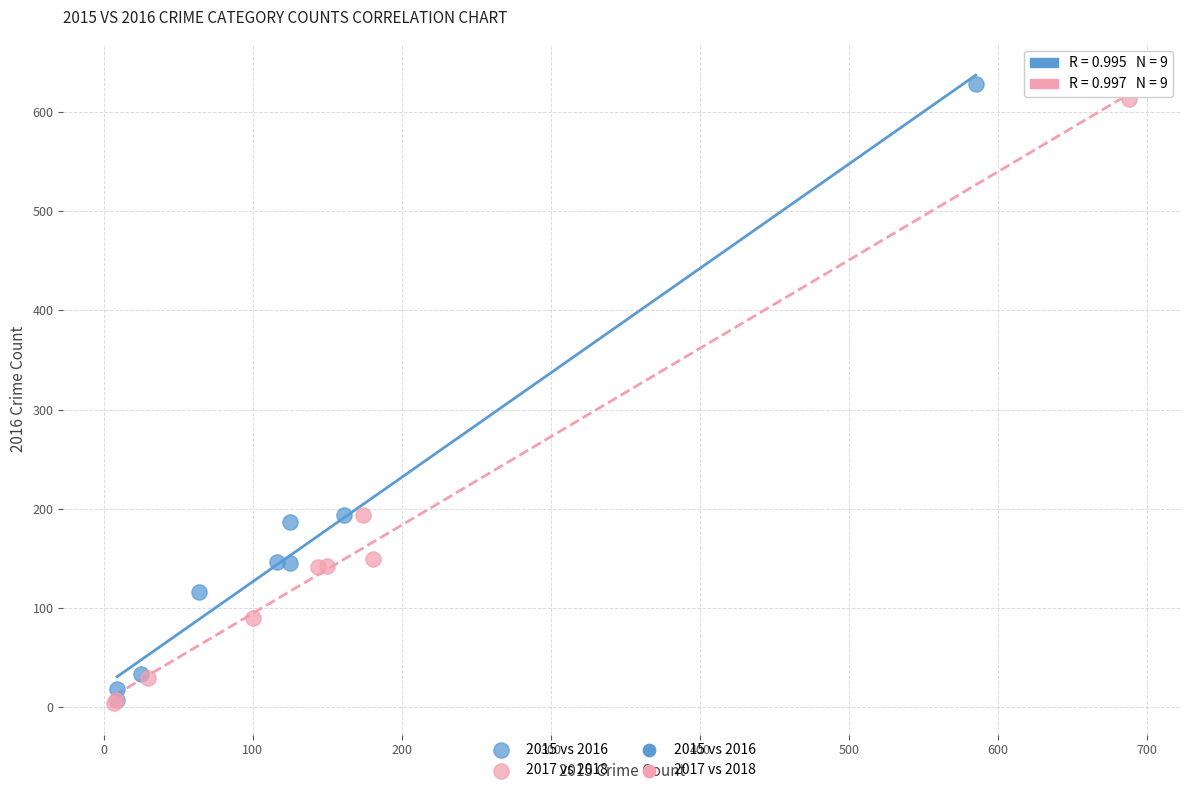

Which series contains the highest Y value?

2015 vs 2016